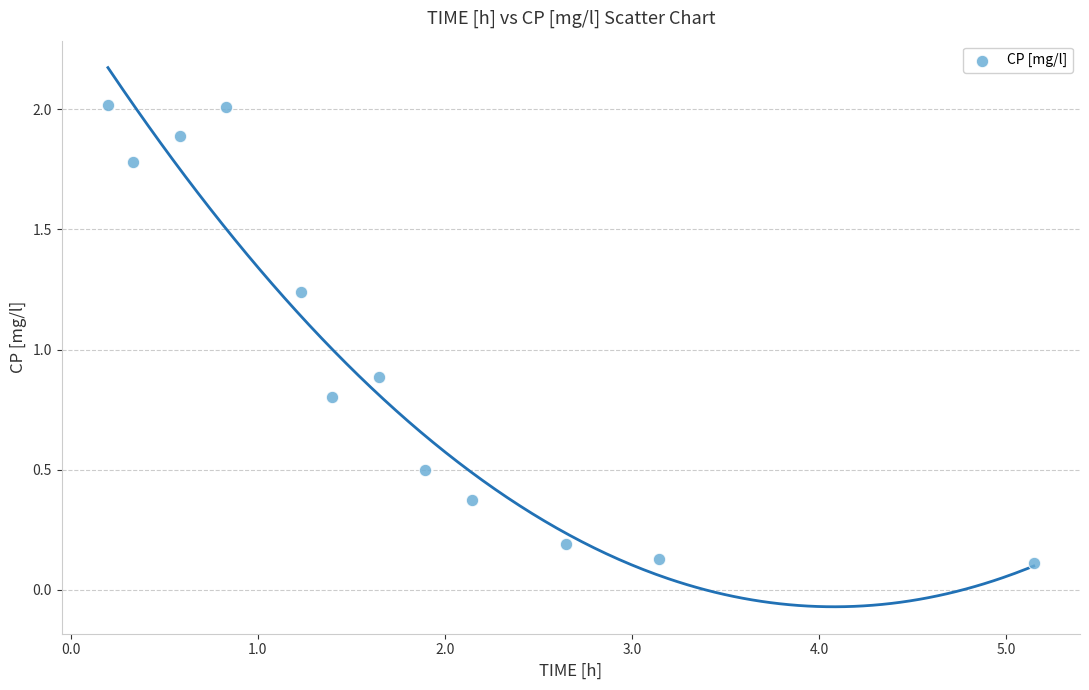

What is the range of Y values (max minus min)?

1.9